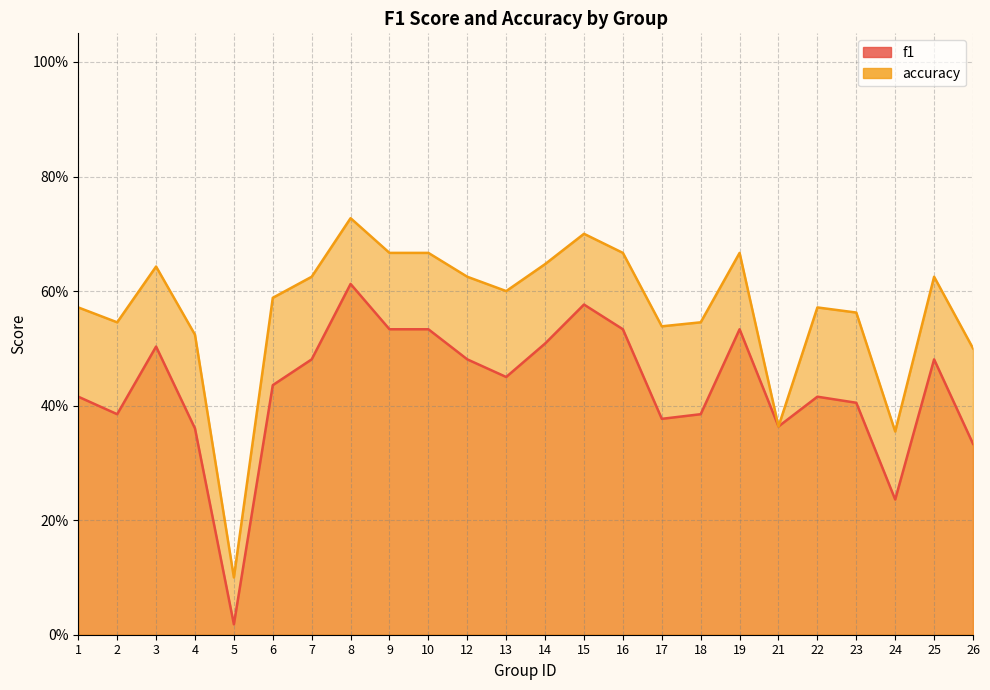

The value of f1 at 25 is 0.5. True or false?

True